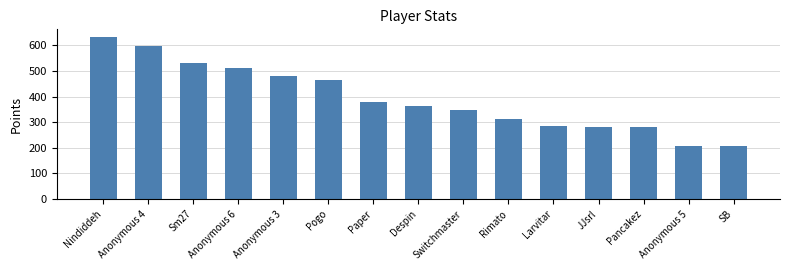

What is the difference between the maximum and minimum values?

425